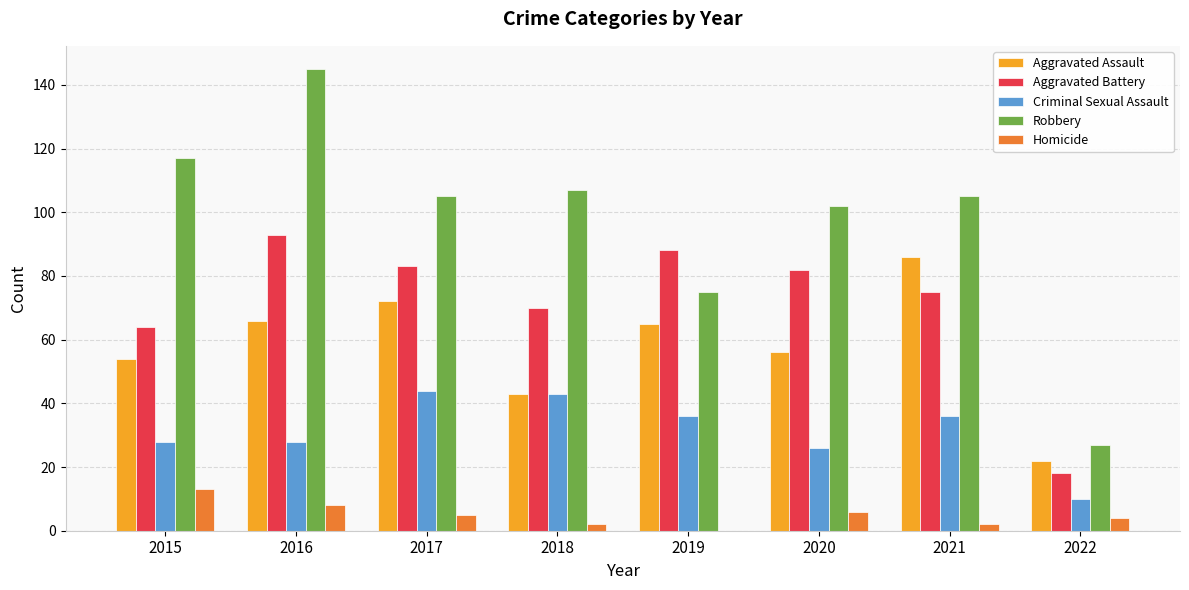

What is the sum of the Aggravated Battery values at 2015 and 2019?

152